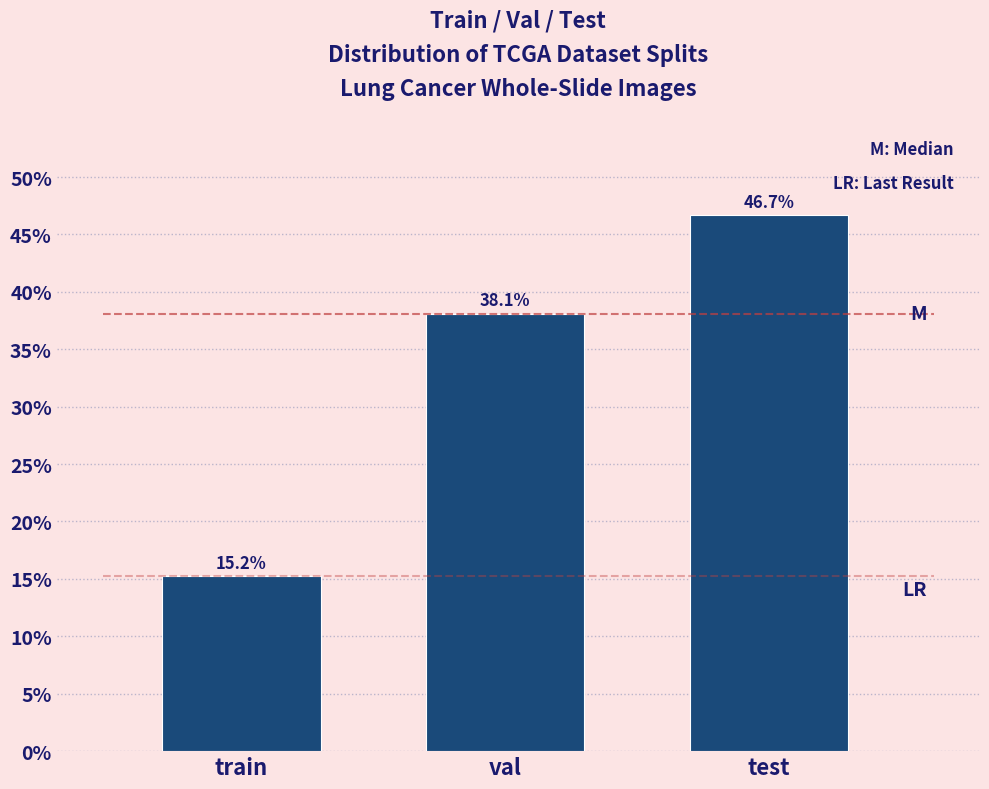

Reading left to right, extract all data points from this chart.

15.2	38.1	46.7